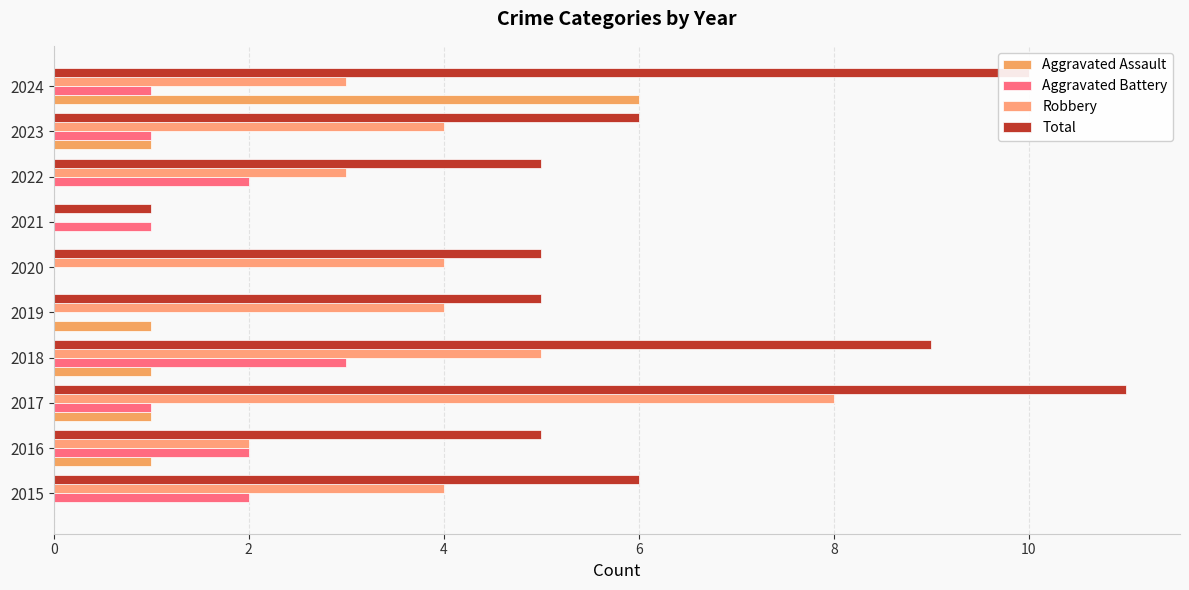

Count the Aggravated Assault values in the range 0 to 1.

9